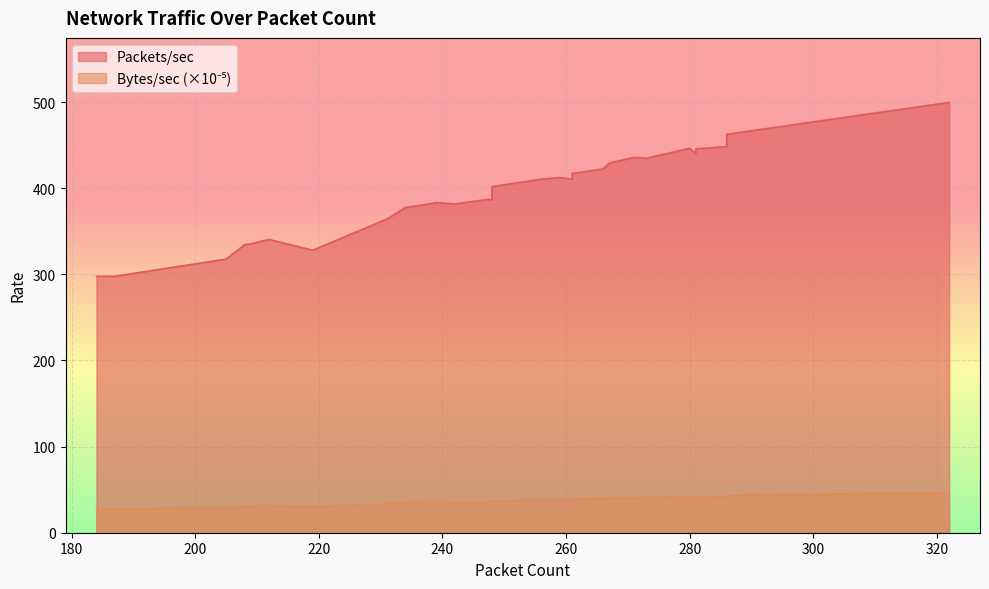

Count the number of data series in this chart.

2